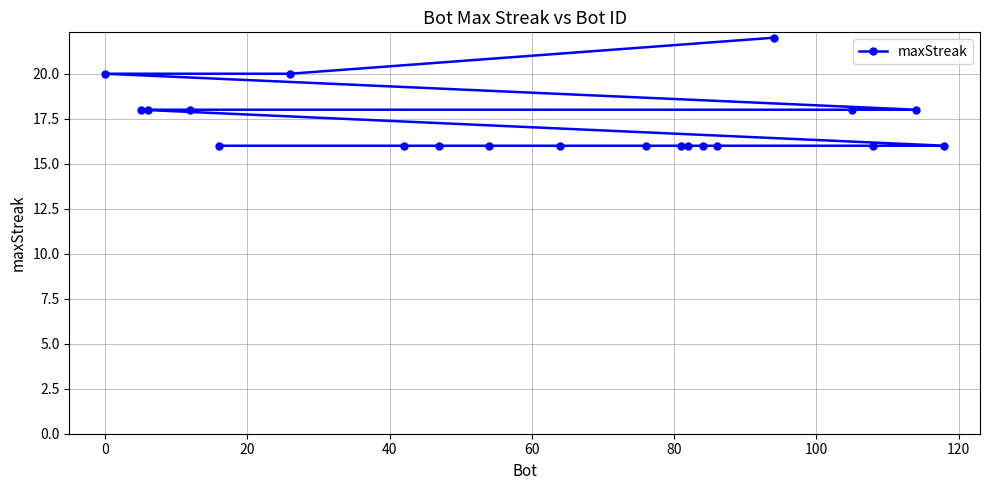

What is the greatest value displayed?

22